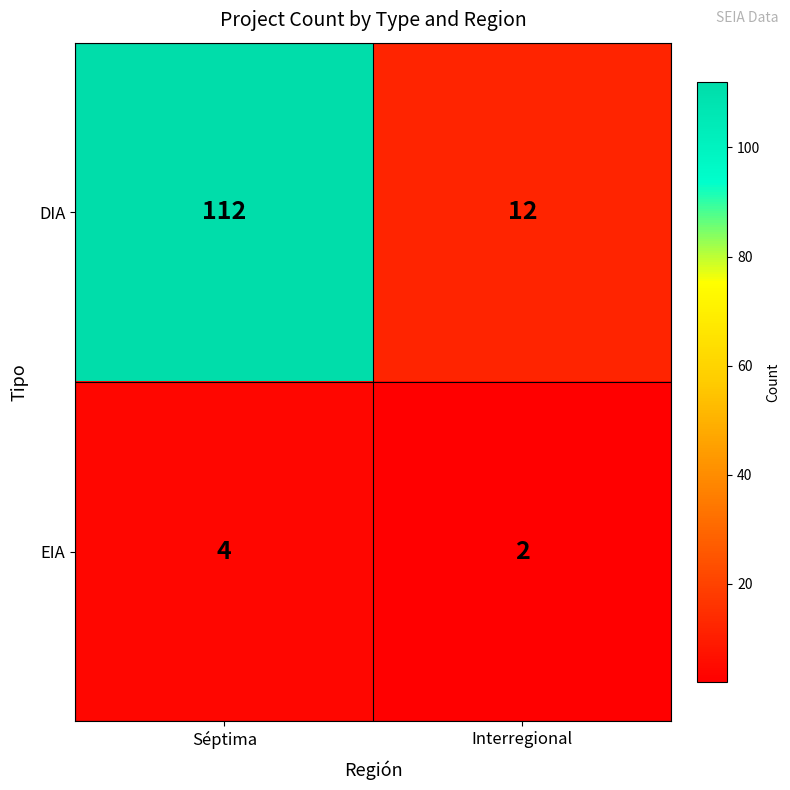

The DIA series shows 112 at Séptima. True or false?

True